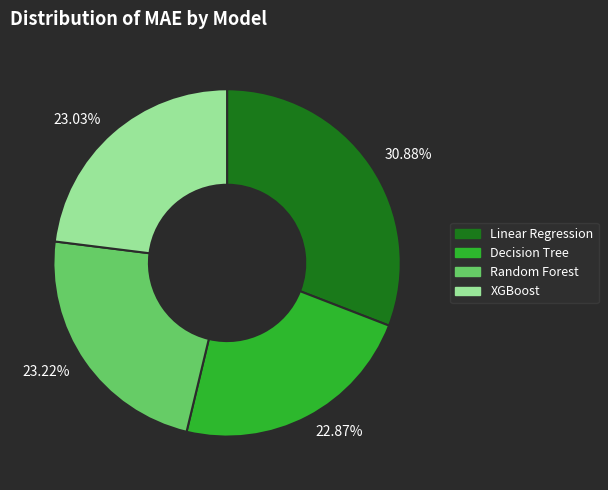

Which has a higher value, 30.88% or 23.22%?

30.88%